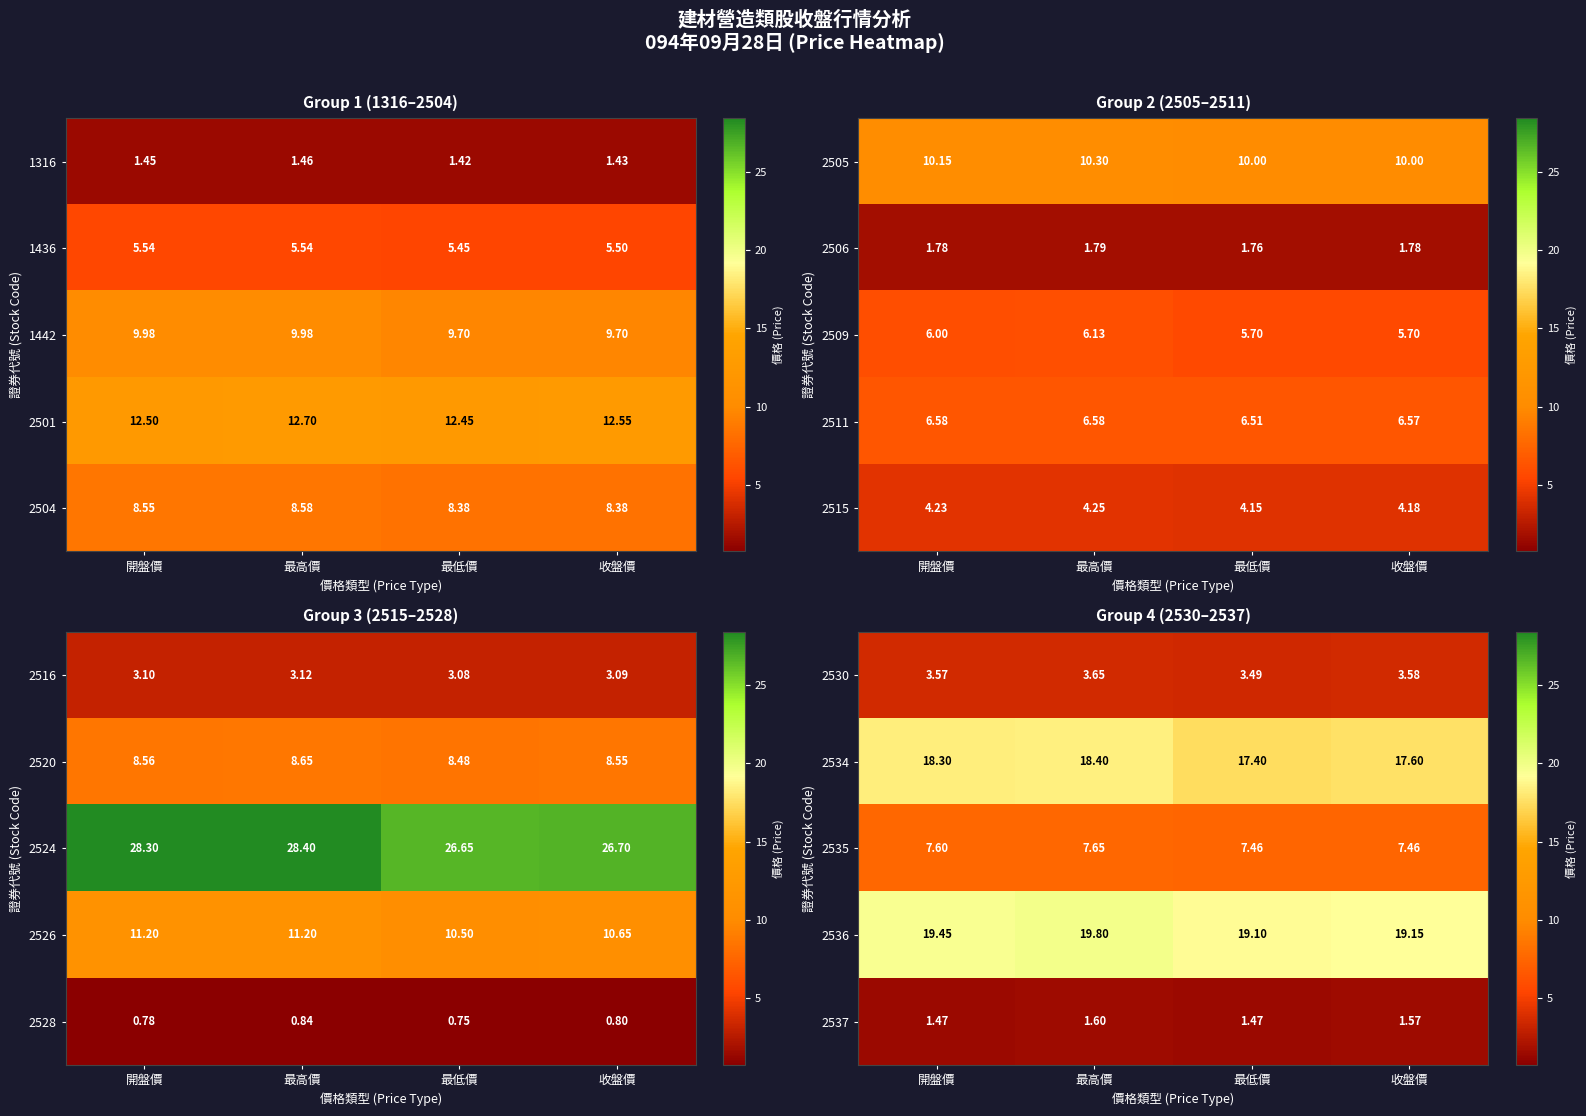

Between 最高價 and 開盤價, which is larger?

最高價